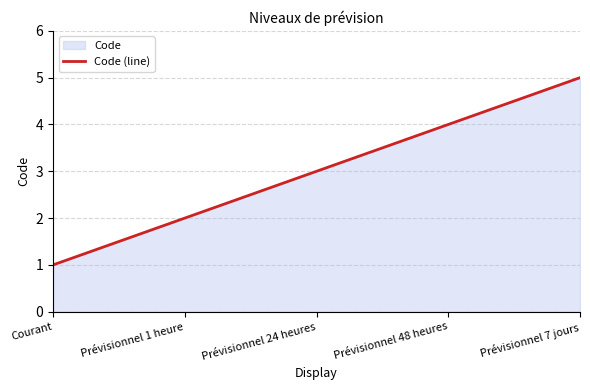

Rank the categories by value from lowest to highest.

Courant, Prévisionnel 1 heure, Prévisionnel 24 heures, Prévisionnel 48 heures, Prévisionnel 7 jours